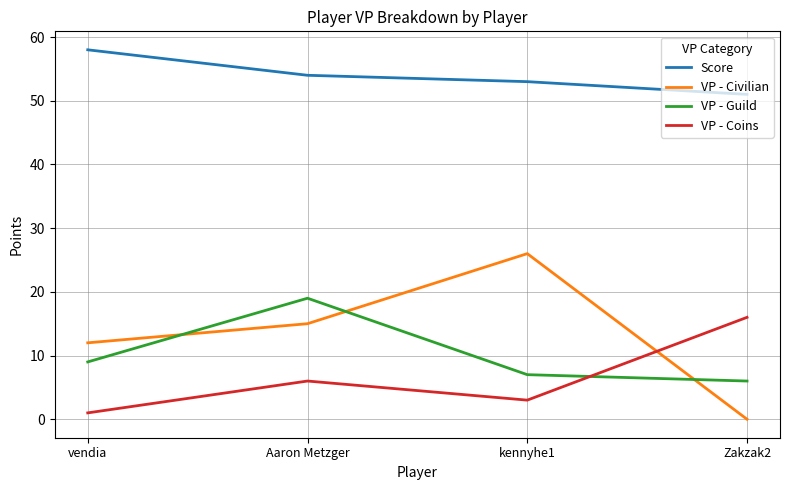

What is the sum of the VP - Guild values at kennyhe1 and Aaron Metzger?

26